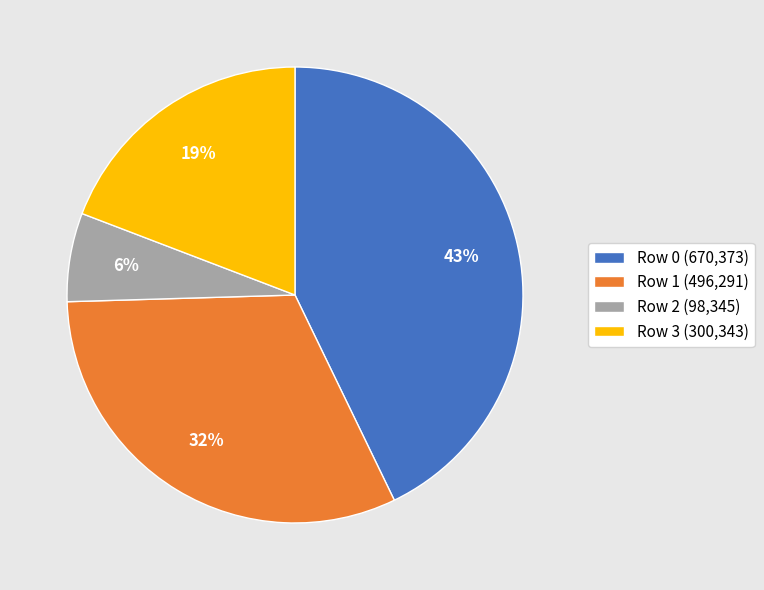

Between Row 3 (300,343) and Row 2 (98,345), which is larger?

Row 3 (300,343)